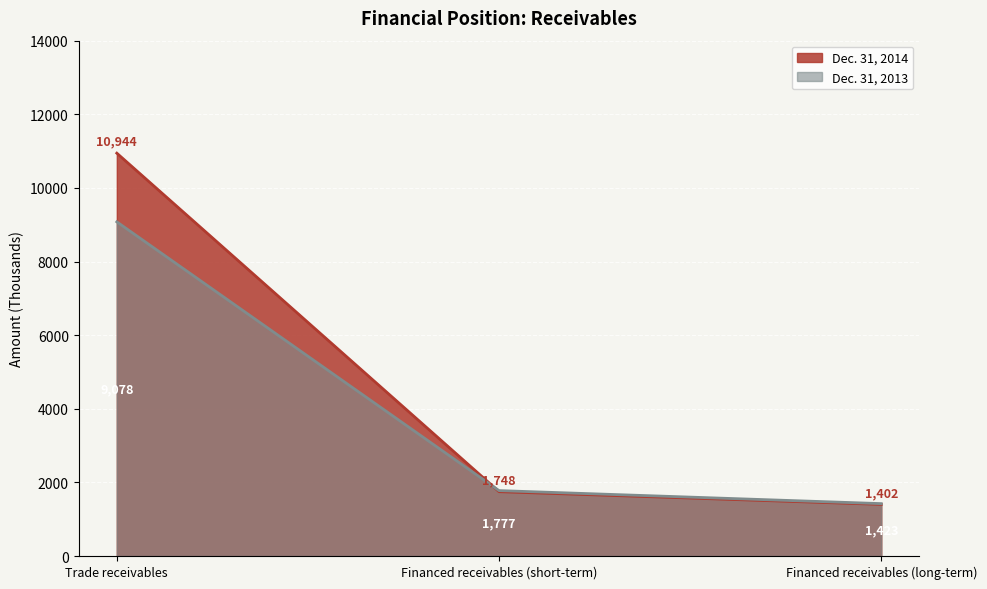

What is the total value across all series at Financed receivables (long-term)?

2825